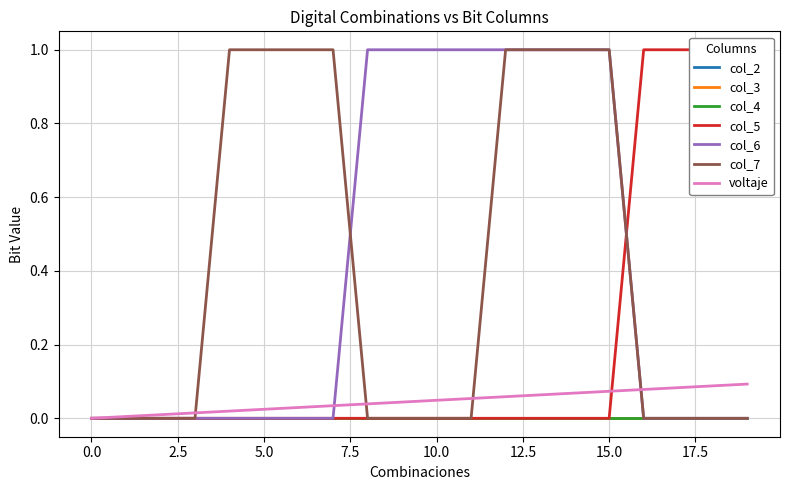

What is the total value across all series at 10?

1.0